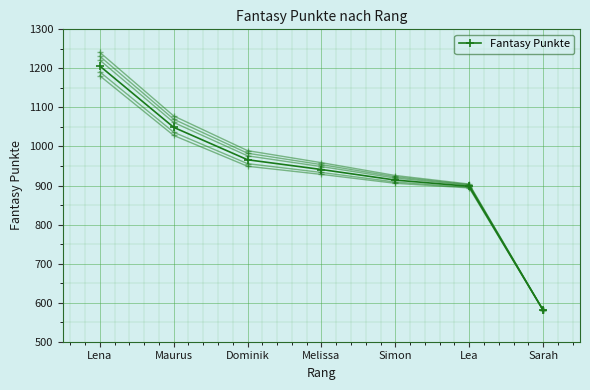

What is the change in value from Dominik to Melissa?

-25